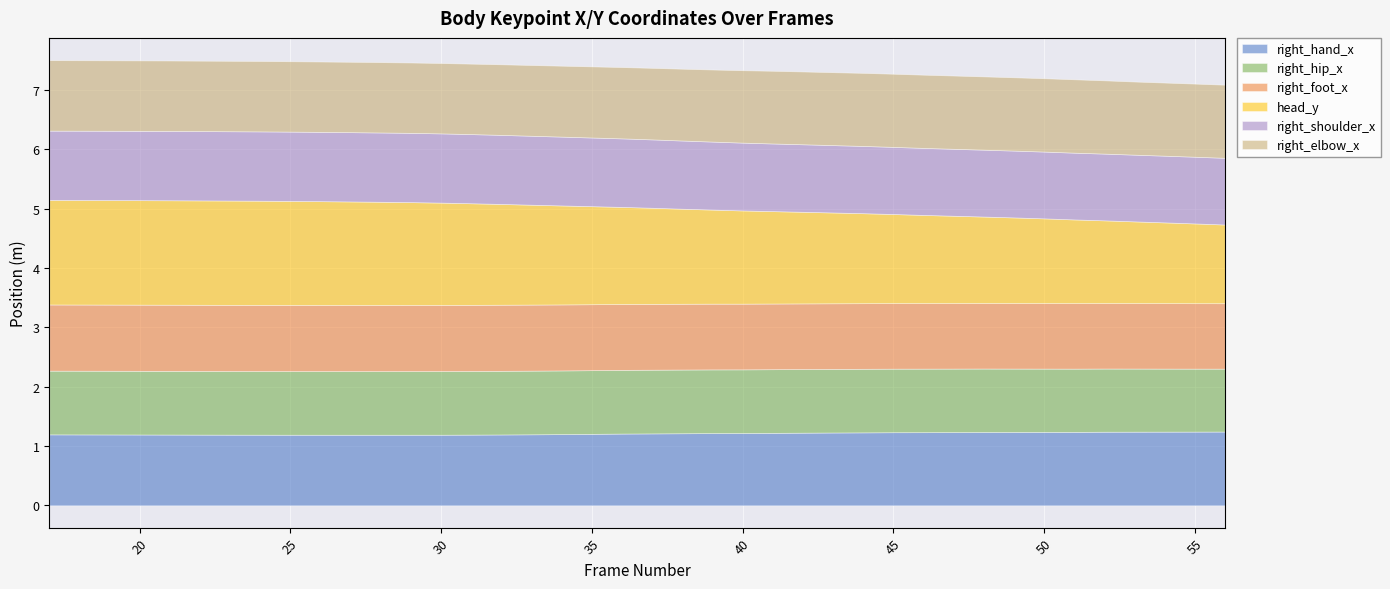

Between 17 and 38, which series saw the biggest shift?

head_y